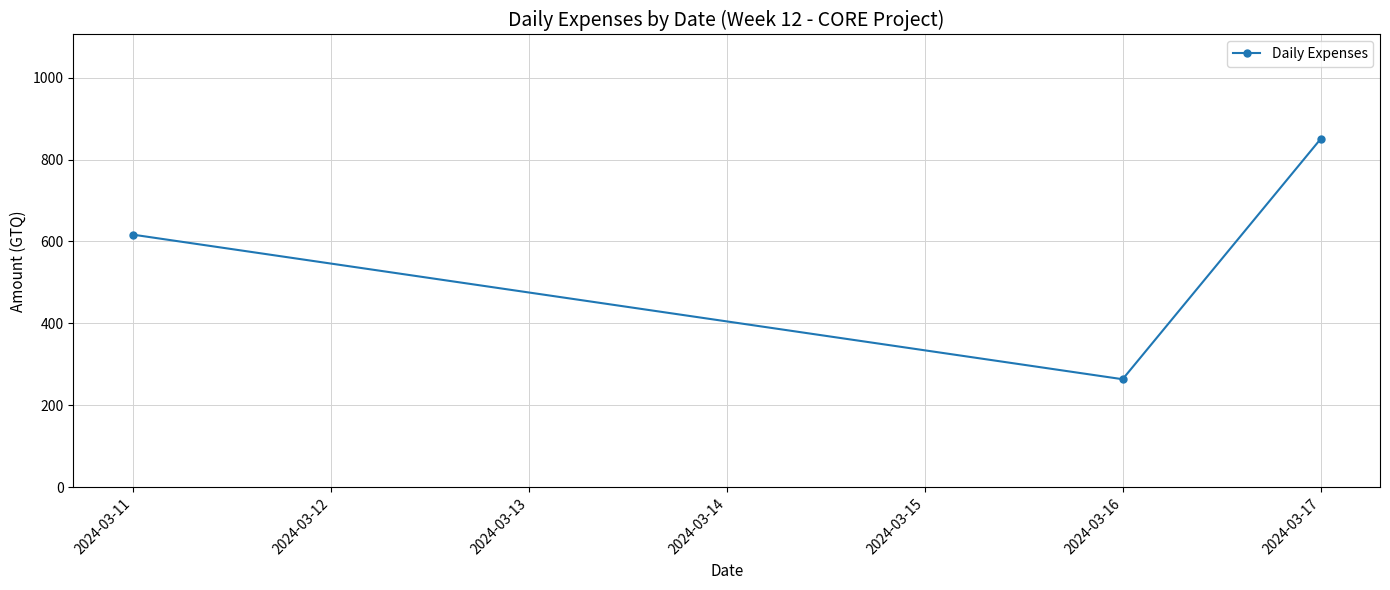

The value at 2024-03-11 is 301.7. True or false?

False